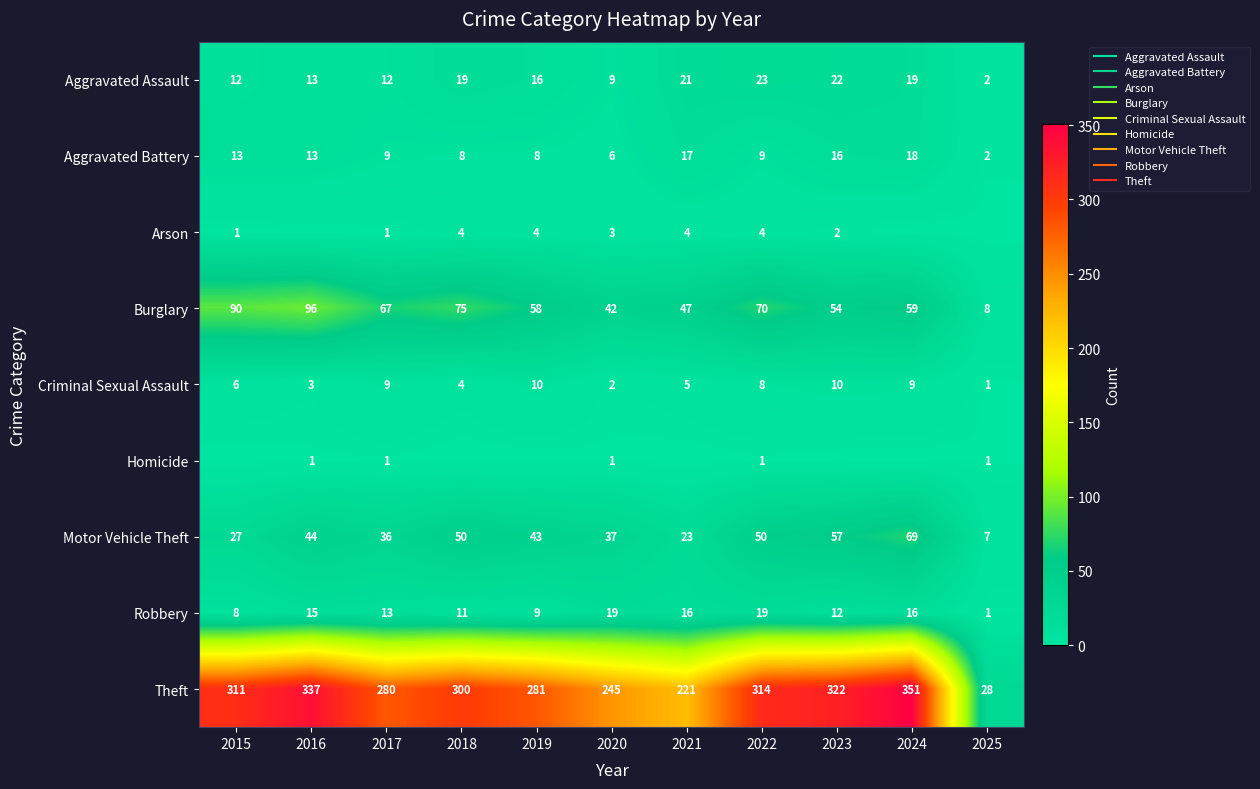

What is the lowest value of the Aggravated Assault series?

2